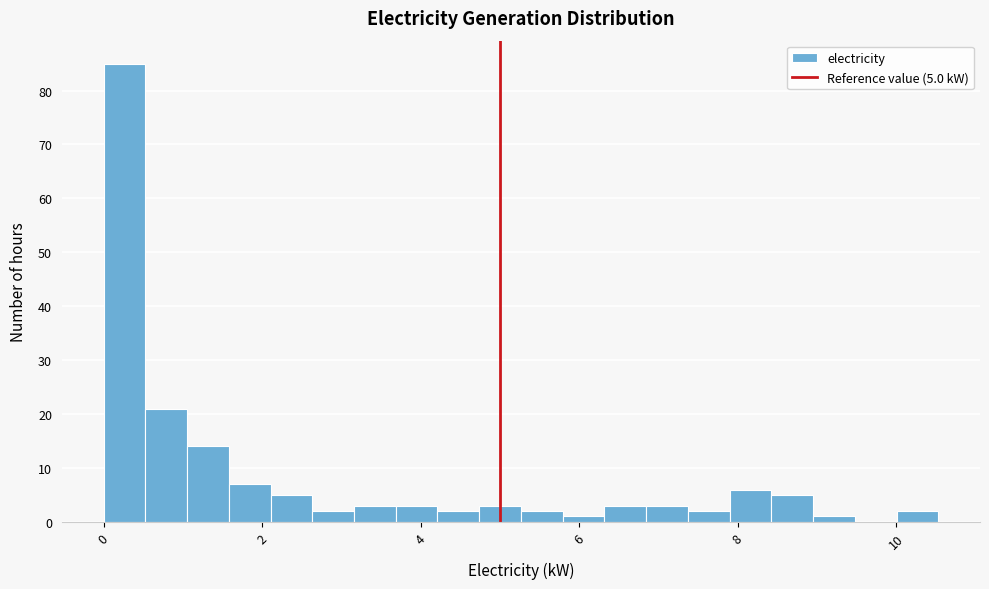

Read against the x-axis, roughly where is the centre of the tallest bar?

0.2